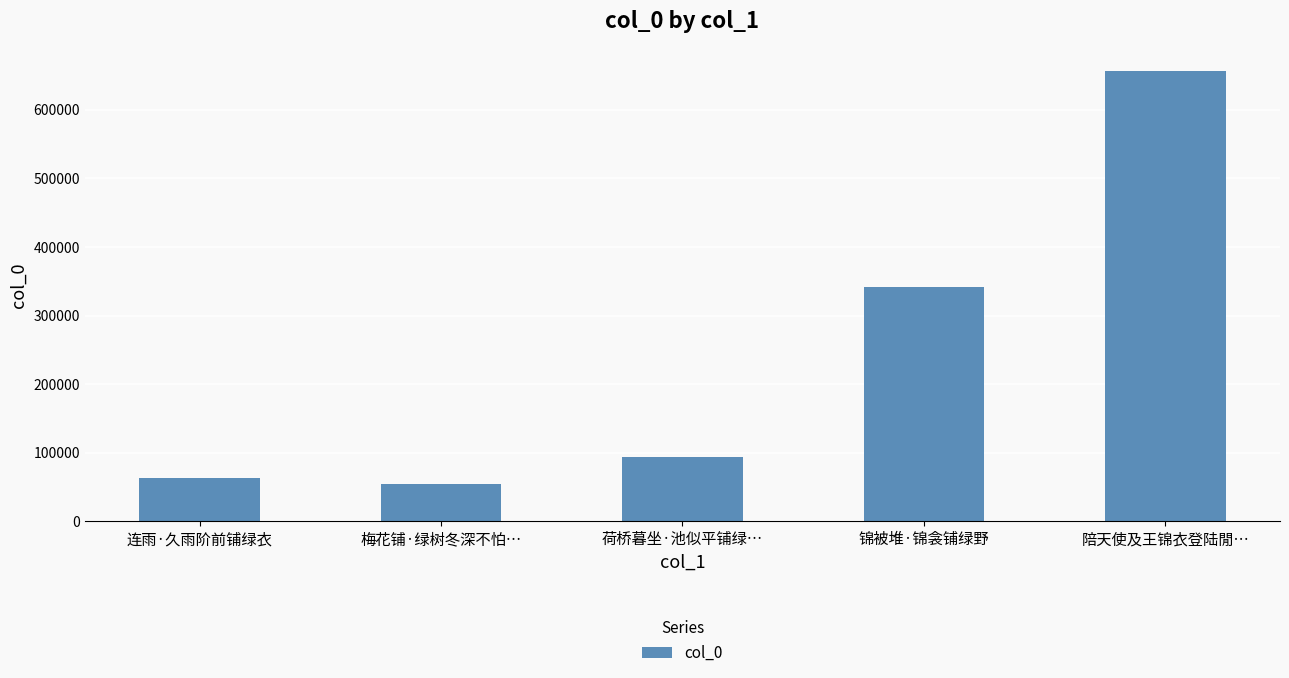

What is the change in value from 梅花铺·绿树冬深不怕… to 陪天使及王锦衣登陆閒…?

+601807